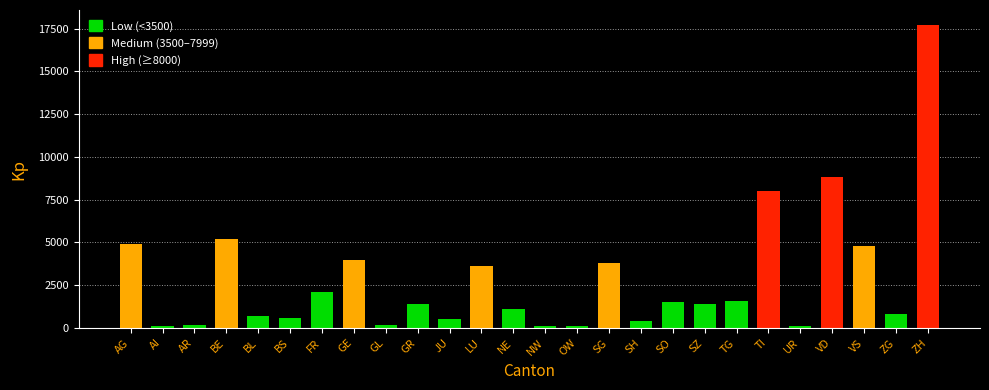

Are the bars grouped side by side (vs. stacked)?

No